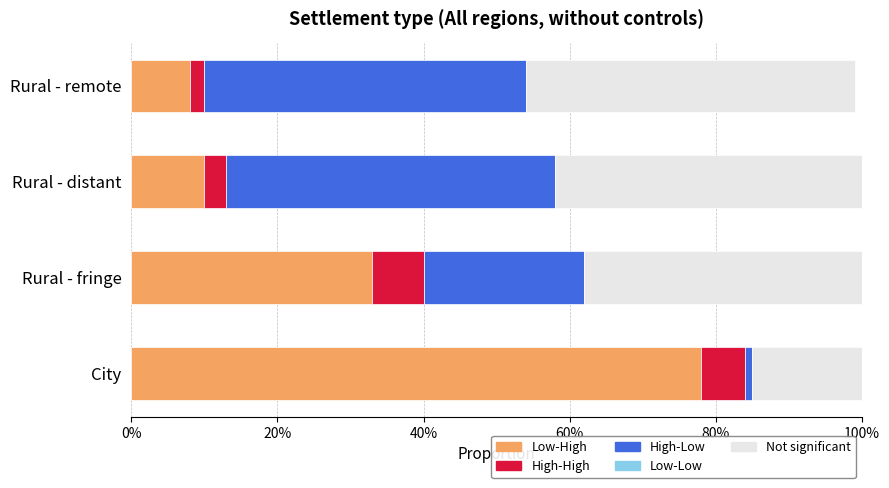

Does the chart contain any negative values?

No